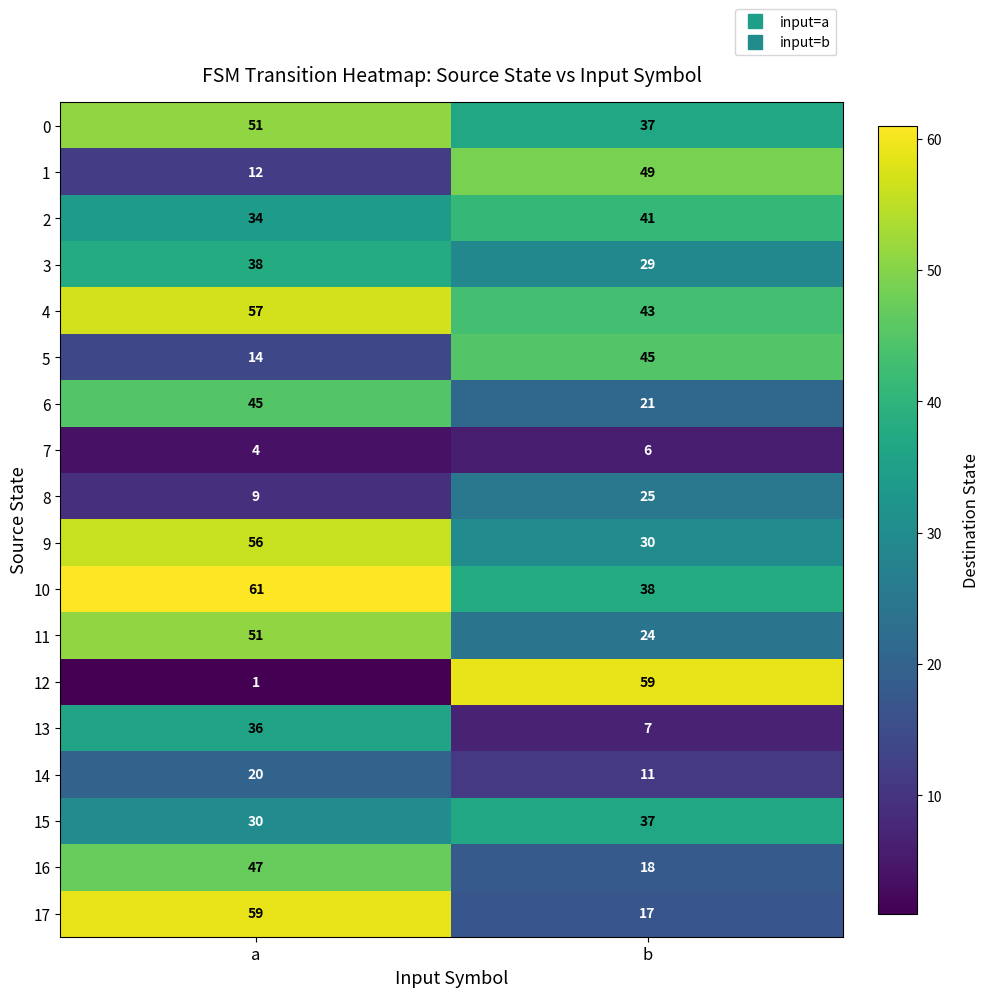

How many distinct data groups are displayed?

18